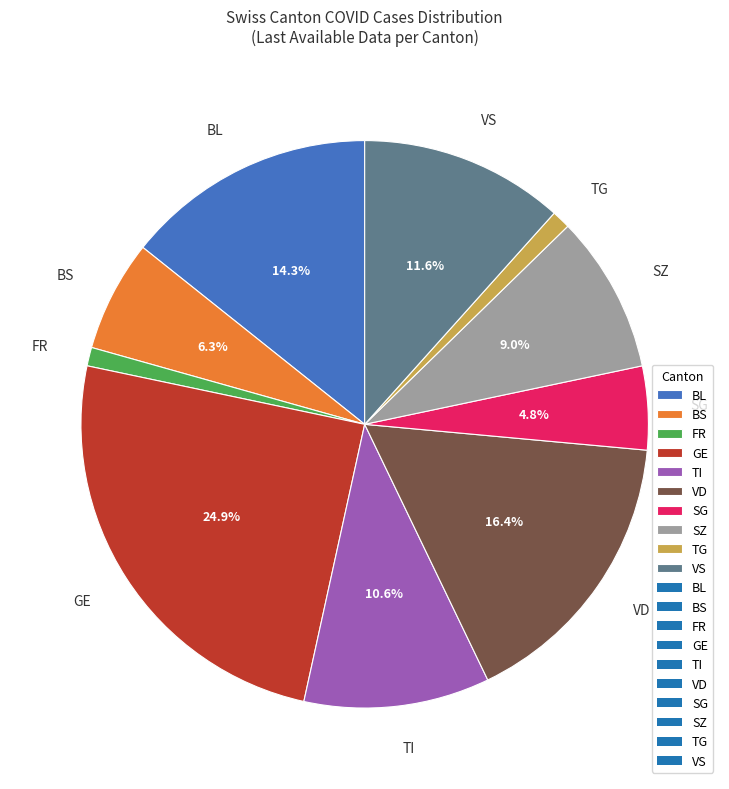

Do SG and SZ together represent more than half of the pie?

No